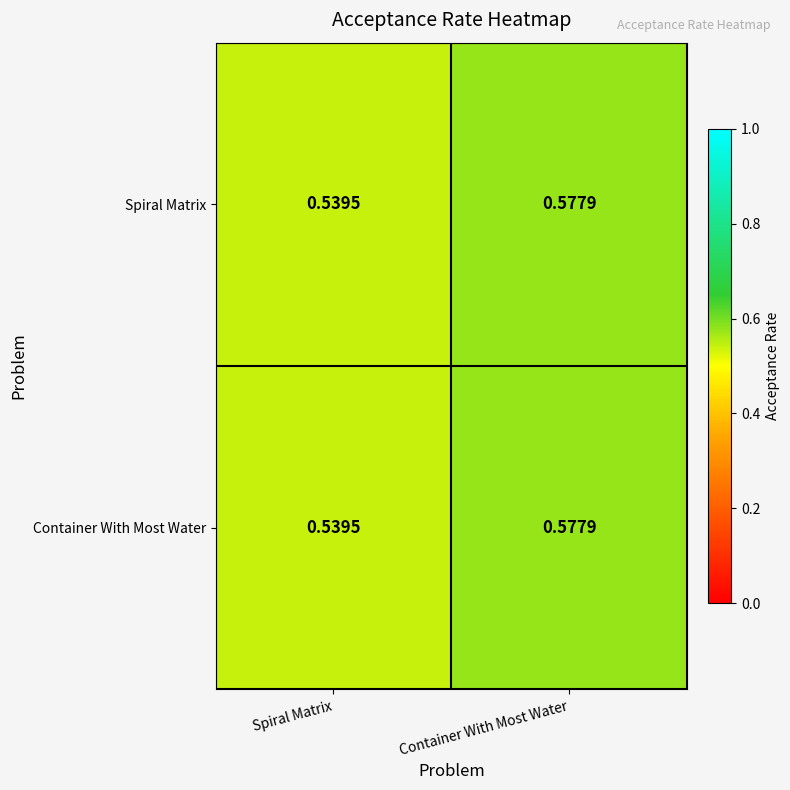

Rank the categories by Spiral Matrix value from highest to lowest.

Container With Most Water, Spiral Matrix